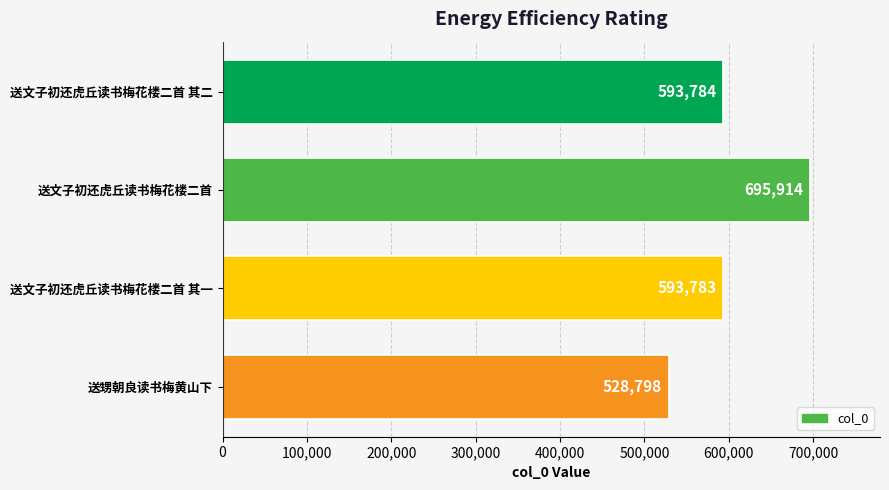

List the labels in order of value, smallest first.

送甥朝良读书梅黄山下, 送文子初还虎丘读书梅花楼二首 其一, 送文子初还虎丘读书梅花楼二首 其二, 送文子初还虎丘读书梅花楼二首